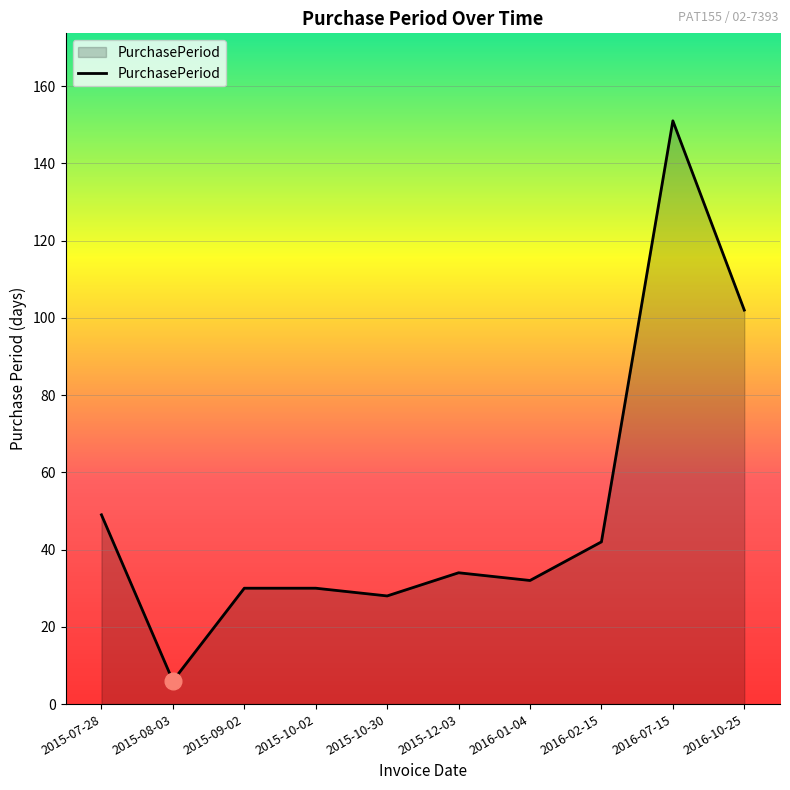

What is the smallest value displayed?

6